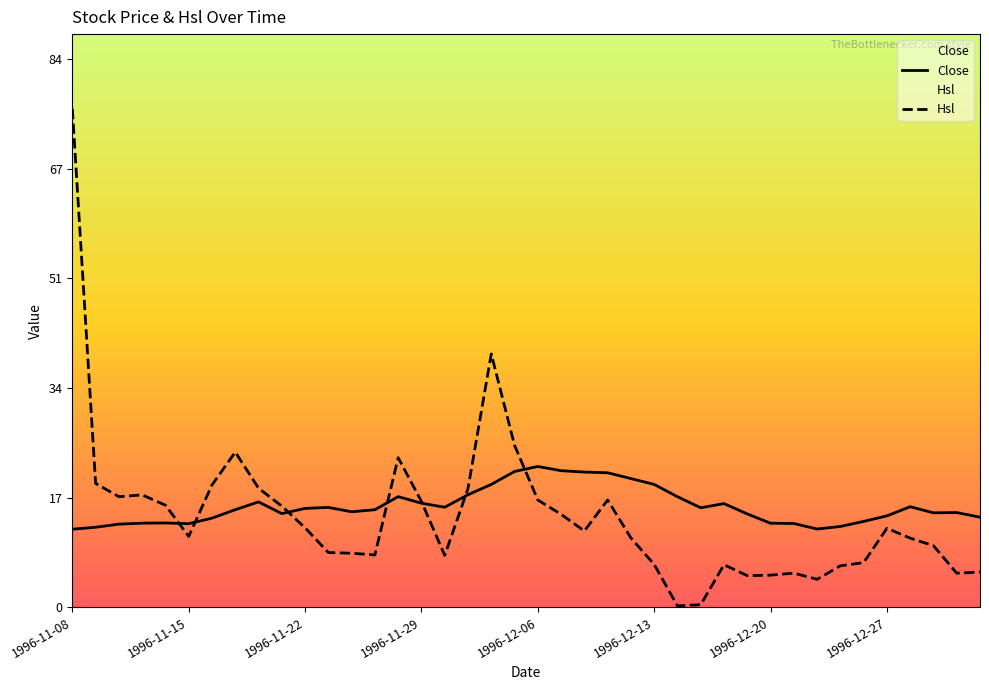

Where is the first local maximum for Hsl?

1996-11-13